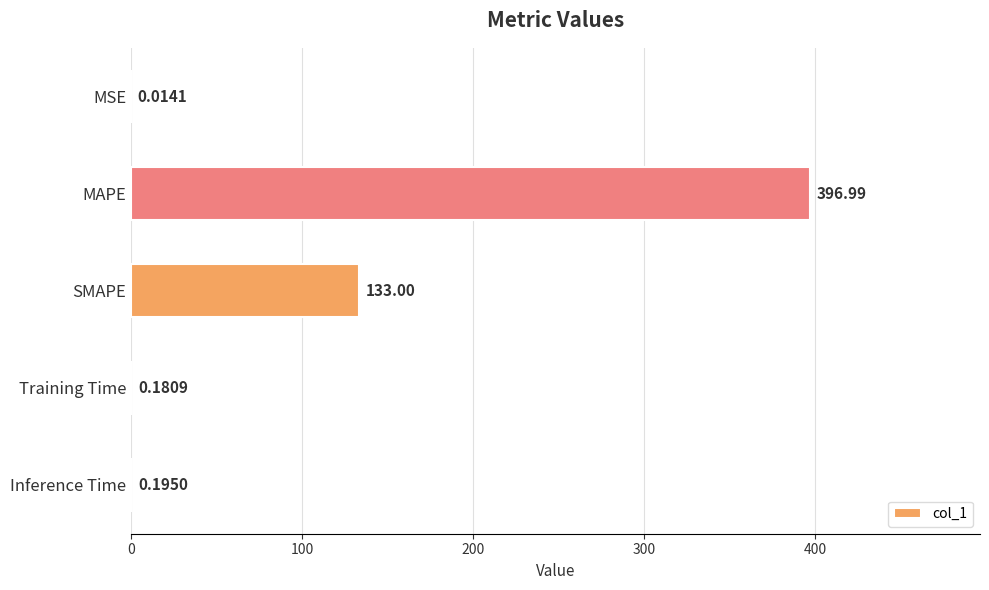

At which label is the value closest to 198?

SMAPE